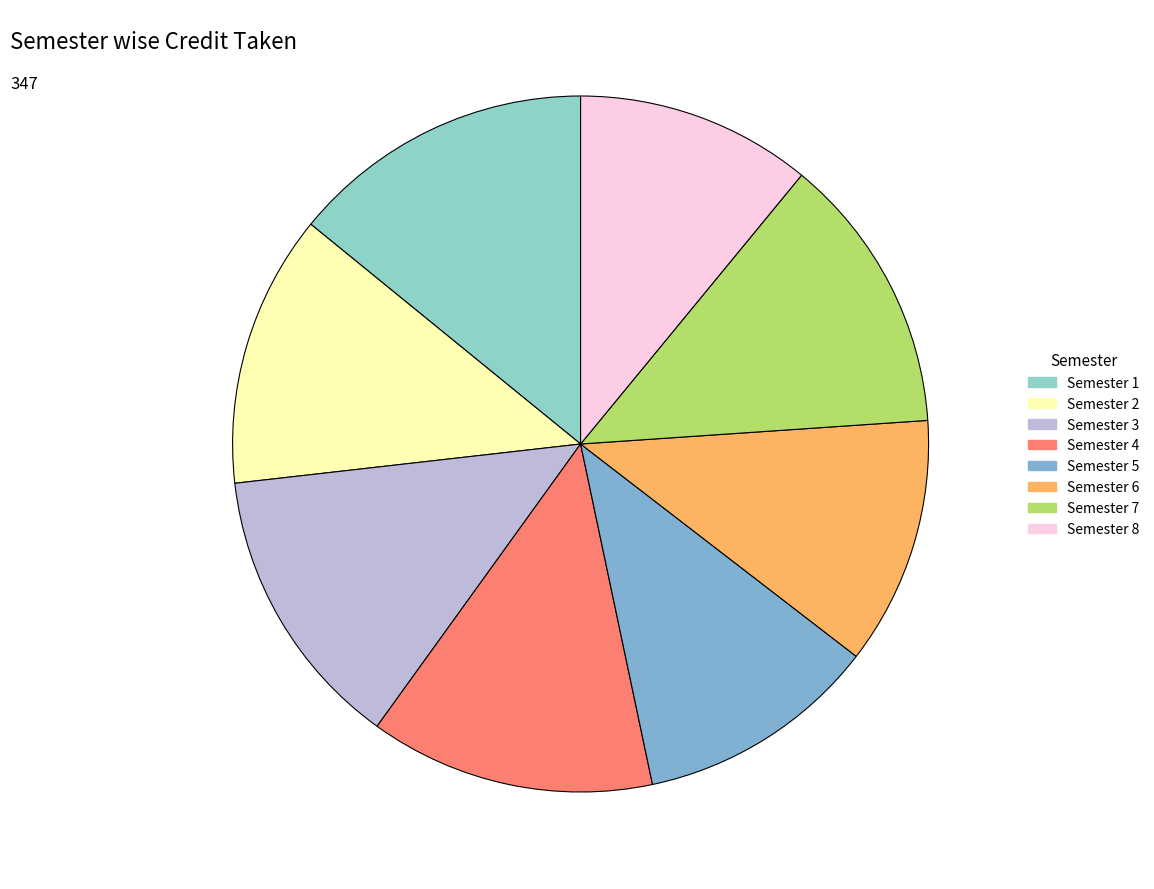

Between Semester 1 and Semester 4, which is larger?

Semester 1